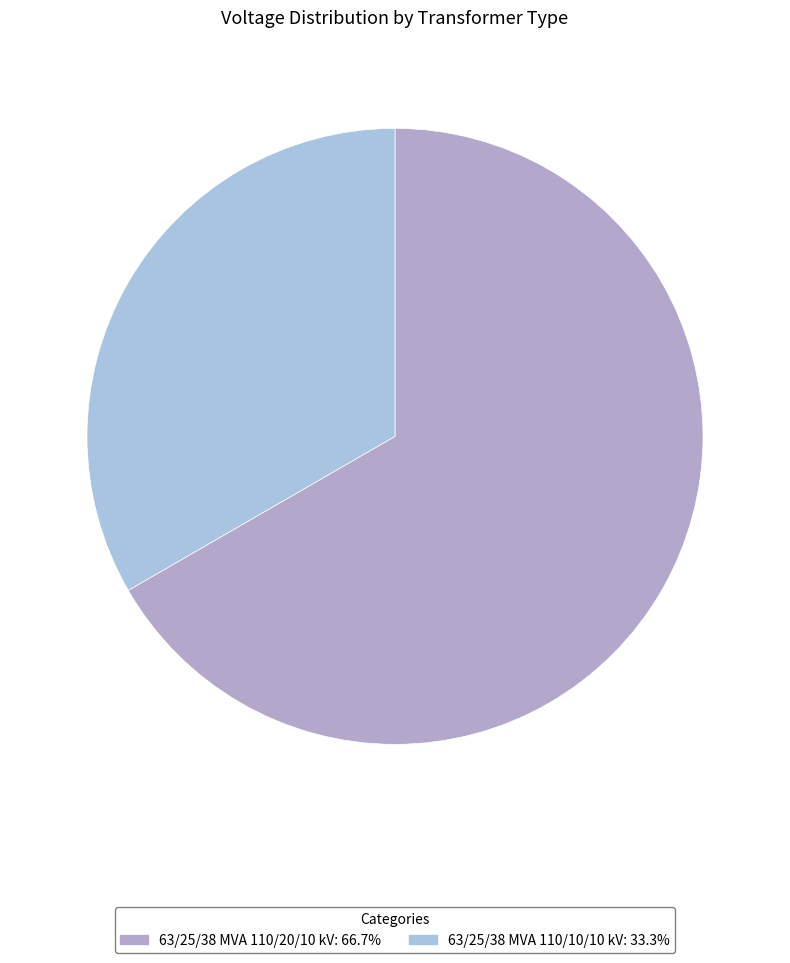

How many slices are in this pie chart?

2